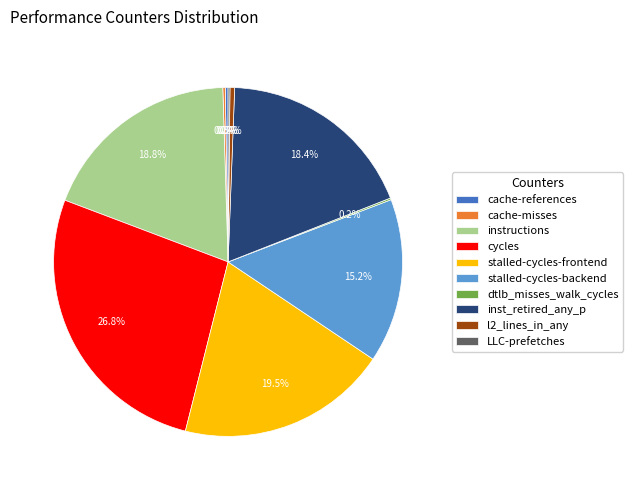

Which slice is the largest?

cycles